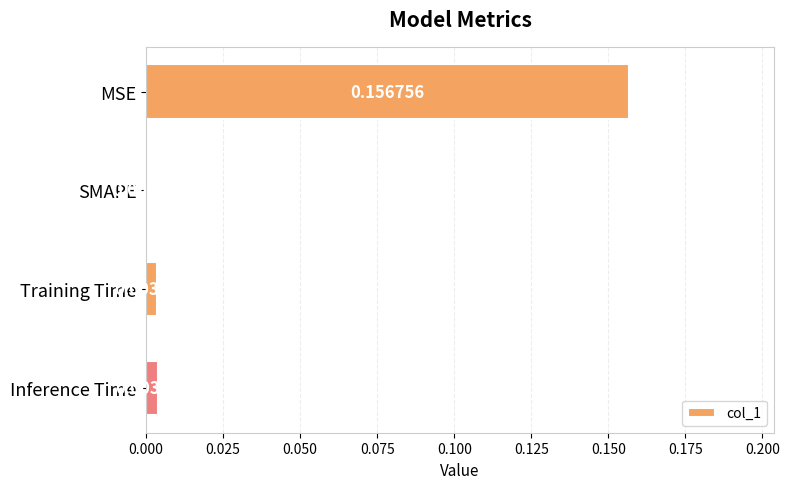

At which label is the value closest to 0?

SMAPE